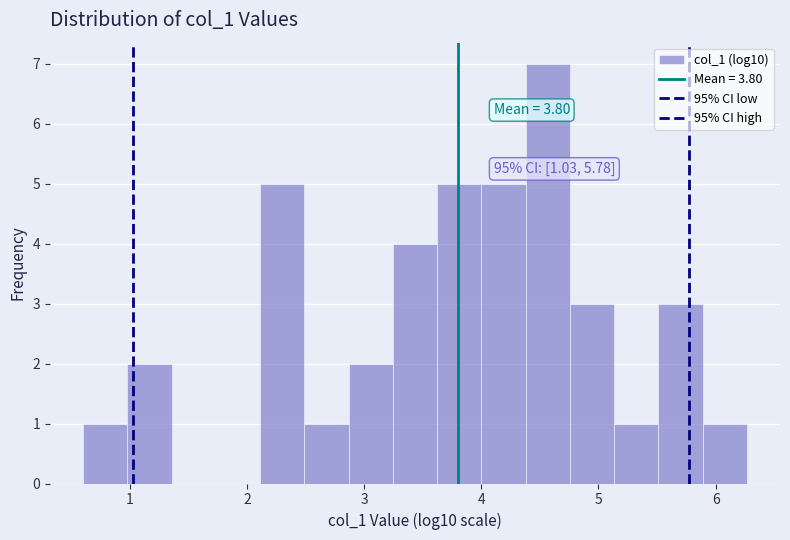

Around what value on the x-axis is the tallest bar? Give the approximate position of its centre, as read against the axis.

4.6